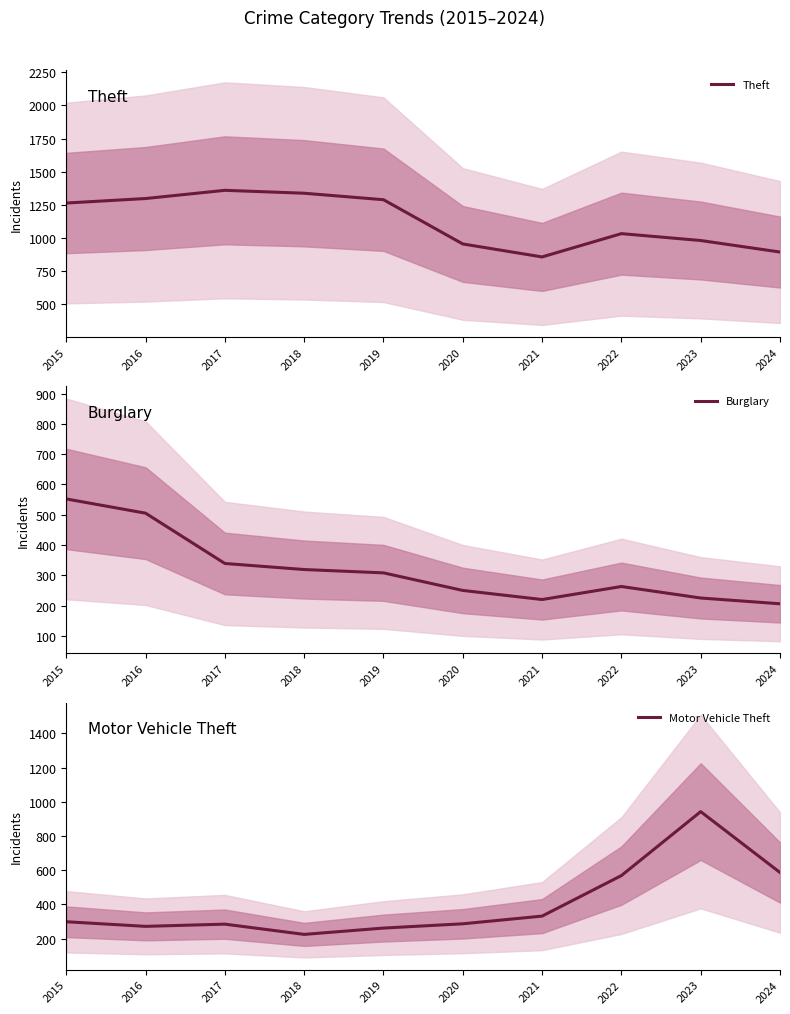

What is the difference between the highest and lowest values at 2017?

1074